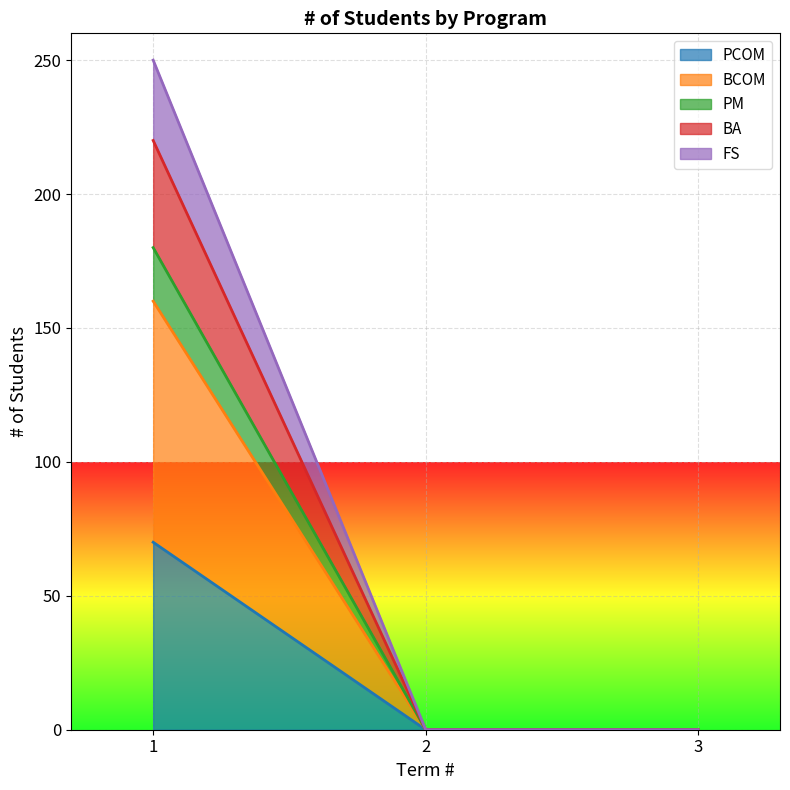

Does the chart display data point markers on the line(s)?

No